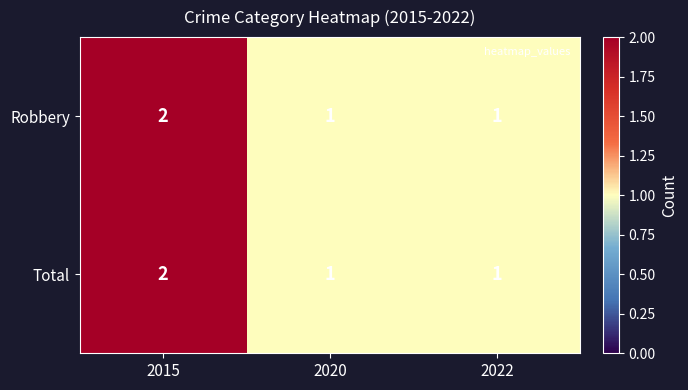

What is the greatest value displayed?

2